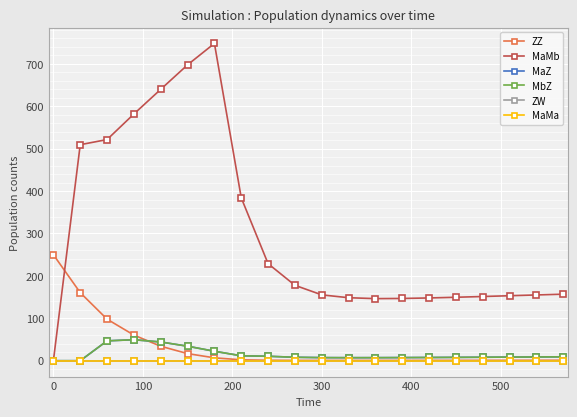

What is the sum of all MaMb values?

6001.1